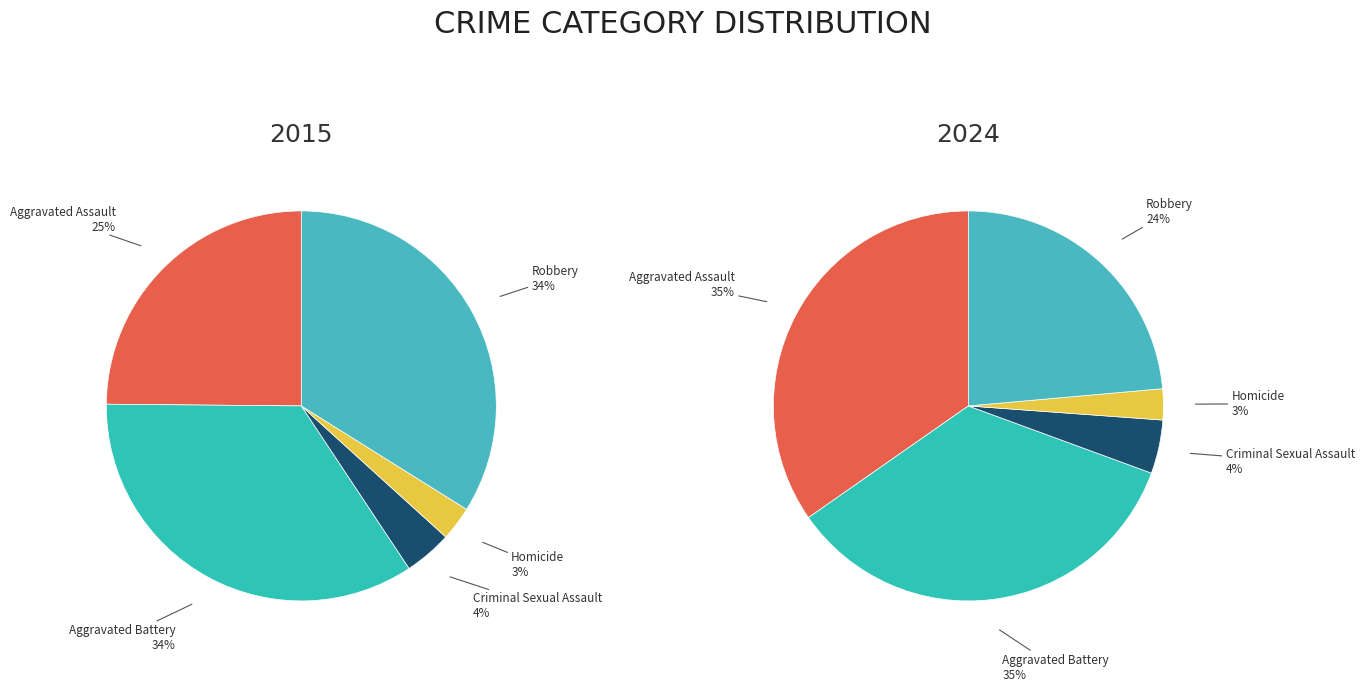

Does any single category account for the majority?

No